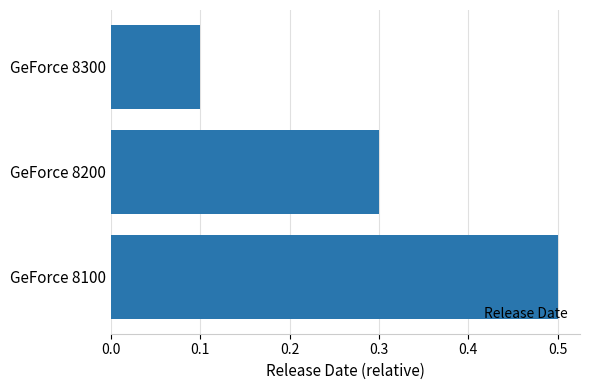

List the labels in order of value, smallest first.

GeForce 8300, GeForce 8200, GeForce 8100